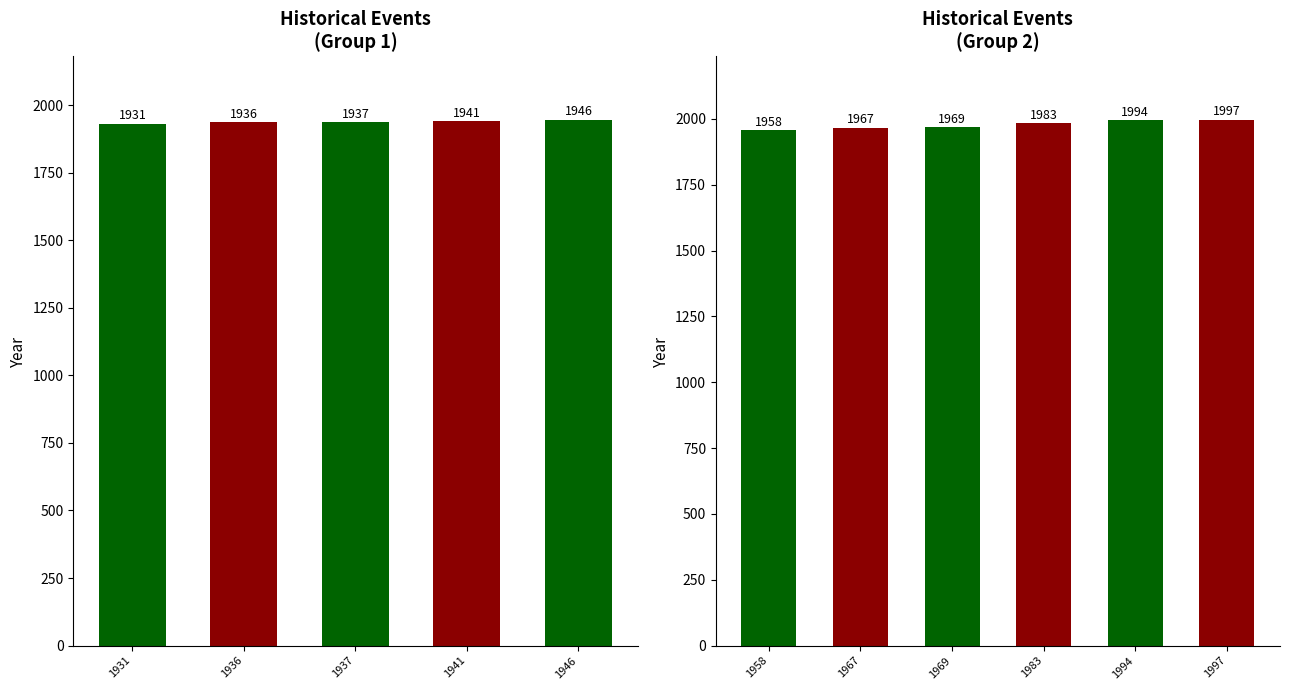

What value does the data have at 1997, to the nearest 5?

1995